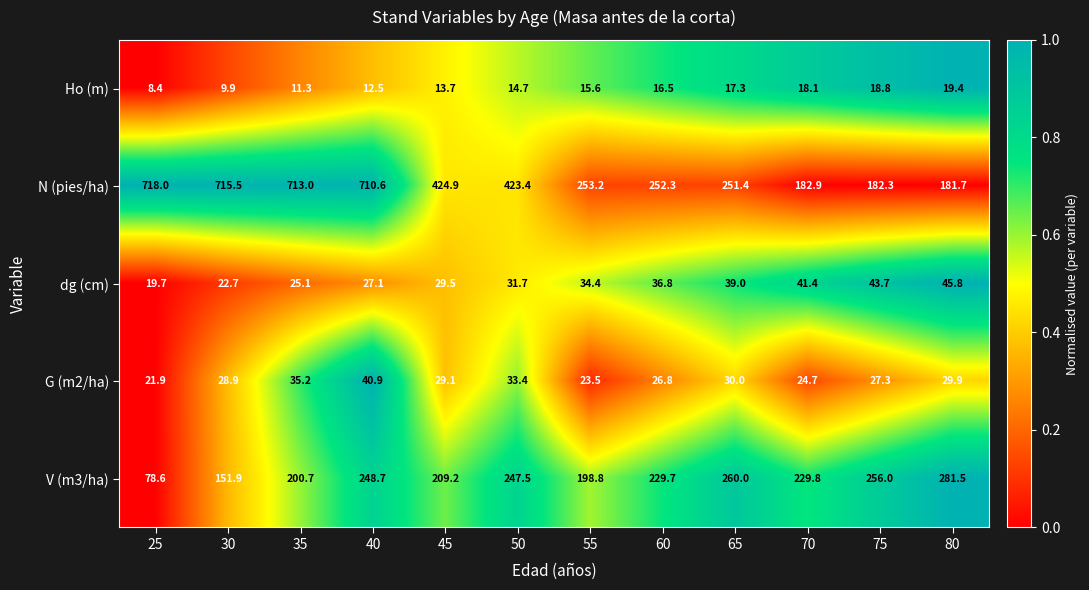

Is the value of N (pies/ha) at 60 greater than the value of dg (cm) at 40?

Yes